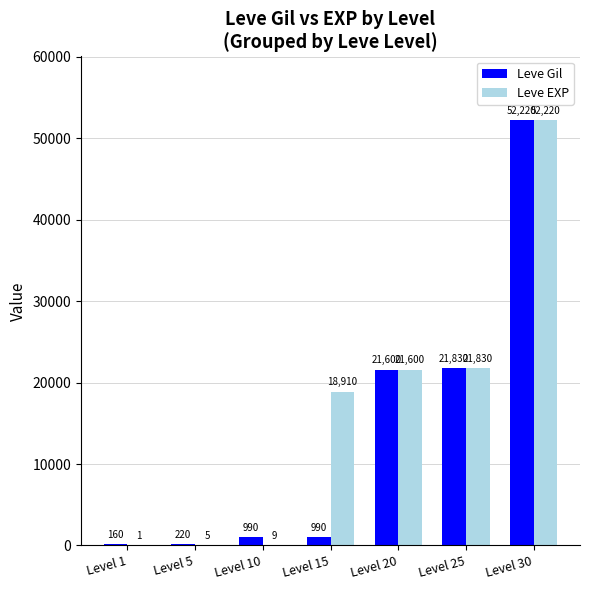

Which label corresponds to the largest value in the chart?

Level 30